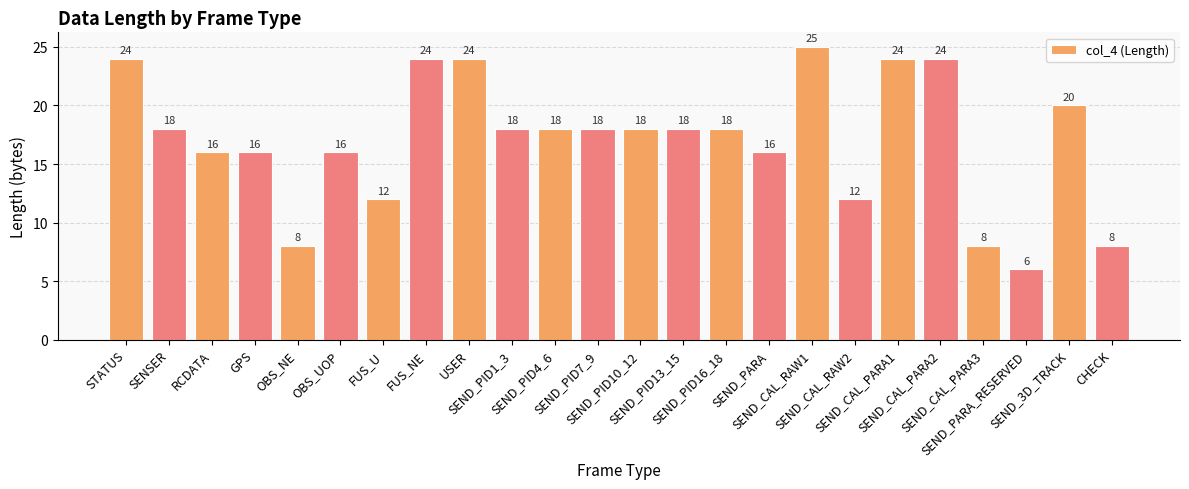

What is the change in value from RCDATA to SEND_PARA_RESERVED?

-10